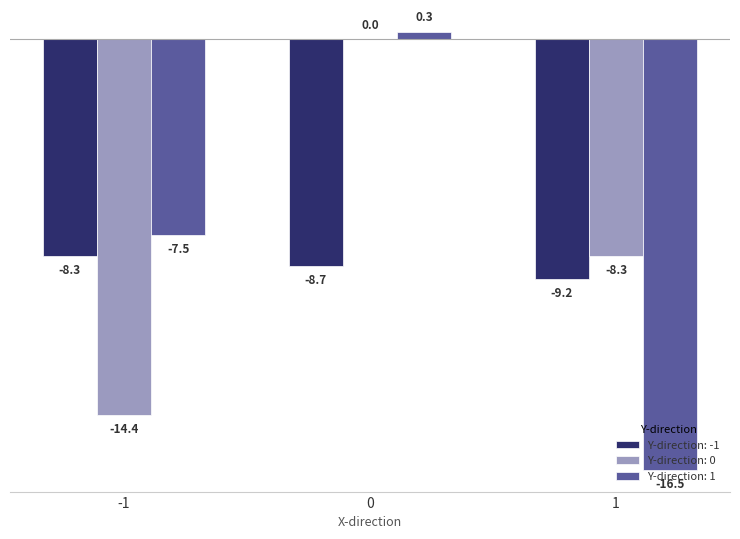

What is the total value across all series at 1?

-34.0